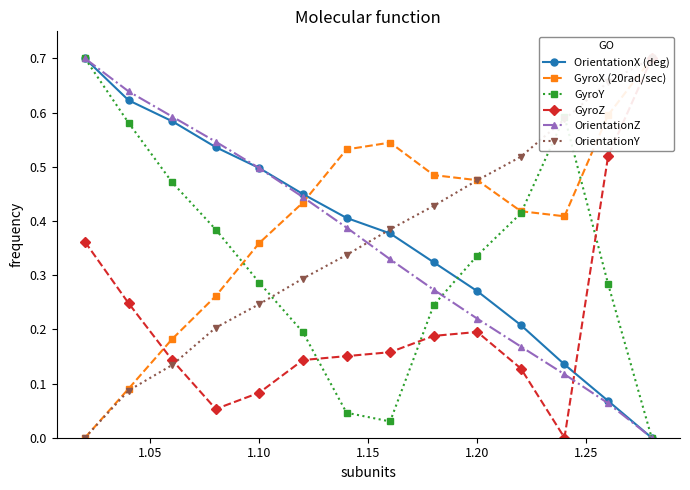

What is the highest value of the GyroY series?

0.7